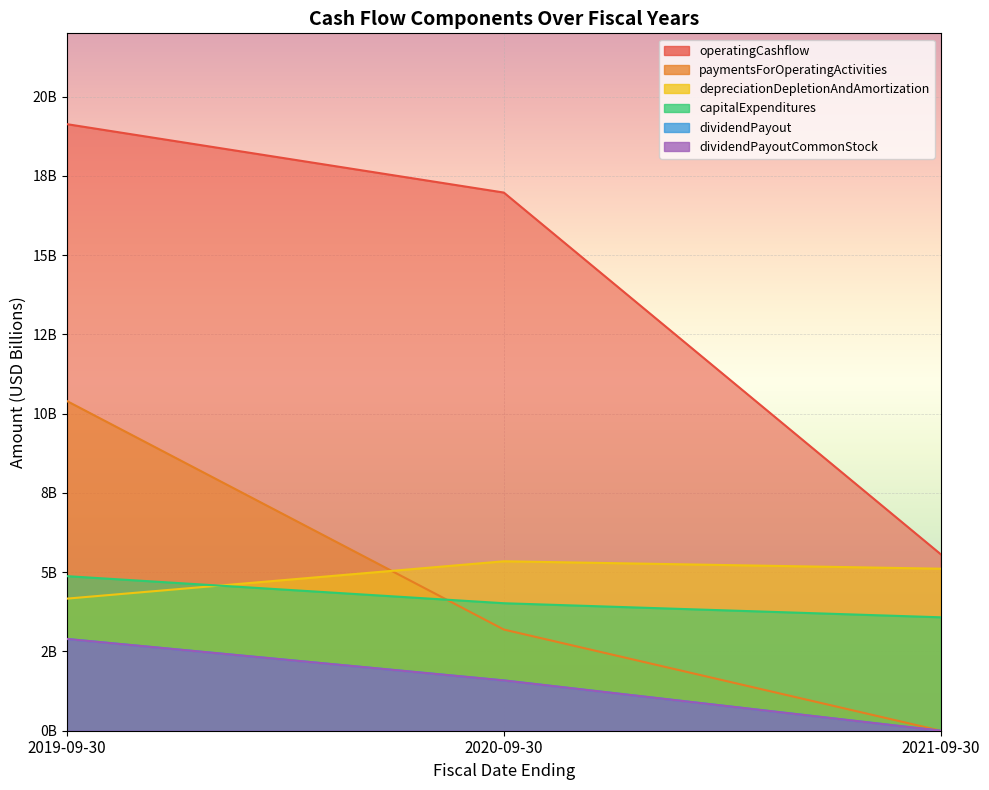

What is the sum of all paymentsForOperatingActivities values?

13.6